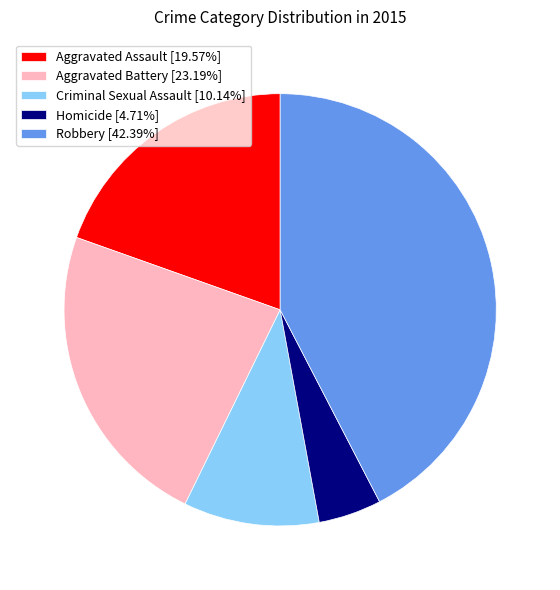

Which has a higher value, Robbery or Criminal Sexual Assault?

Robbery